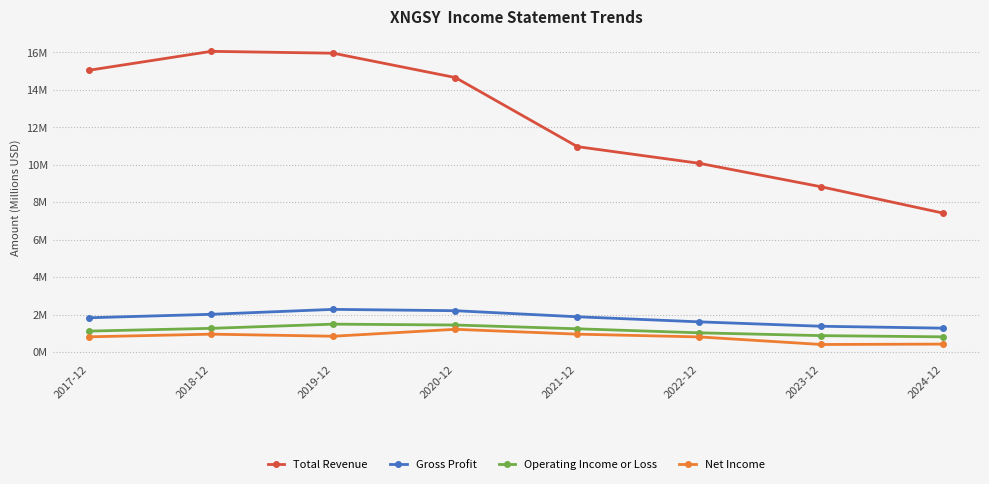

Is this an area chart (filled region under the line)?

No